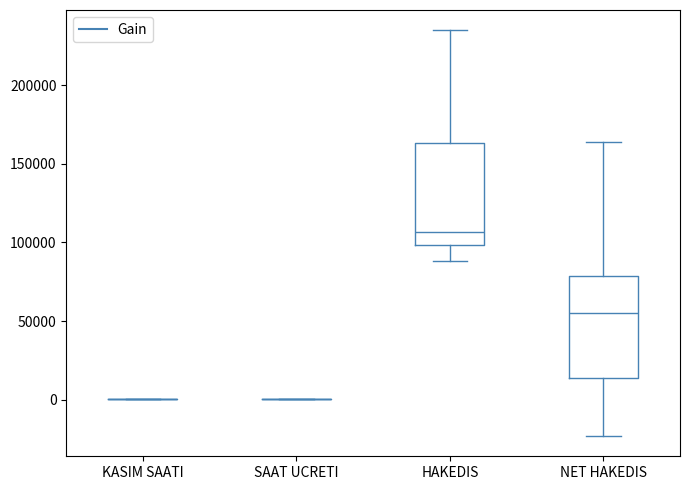

Where is the upper edge of the box for HAKEDIS on the y-axis? The values are not printed on the chart, so give them approximately, as read against the axis.

165000